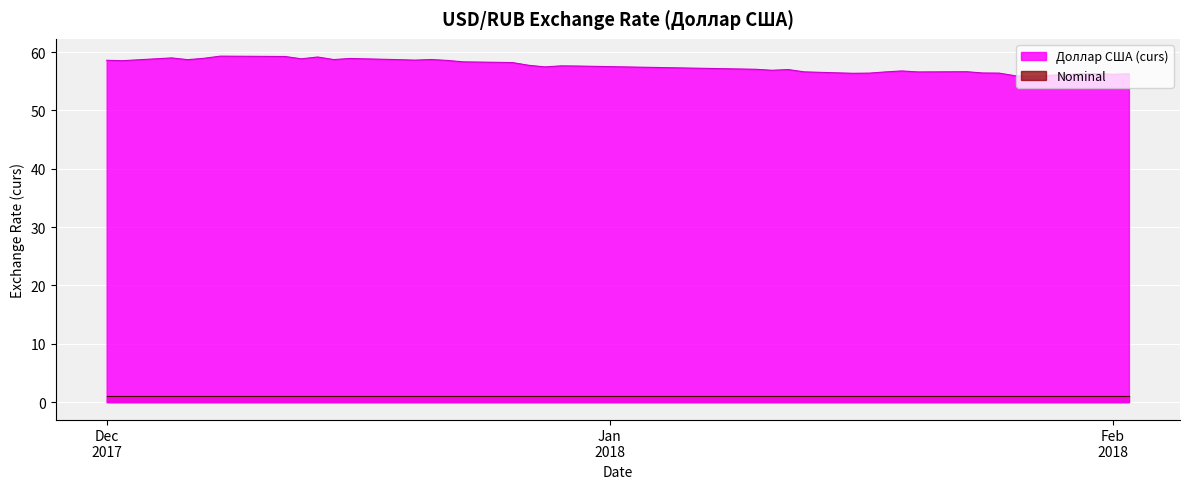

What is the label of the 5th point from the left?

2017-12-07